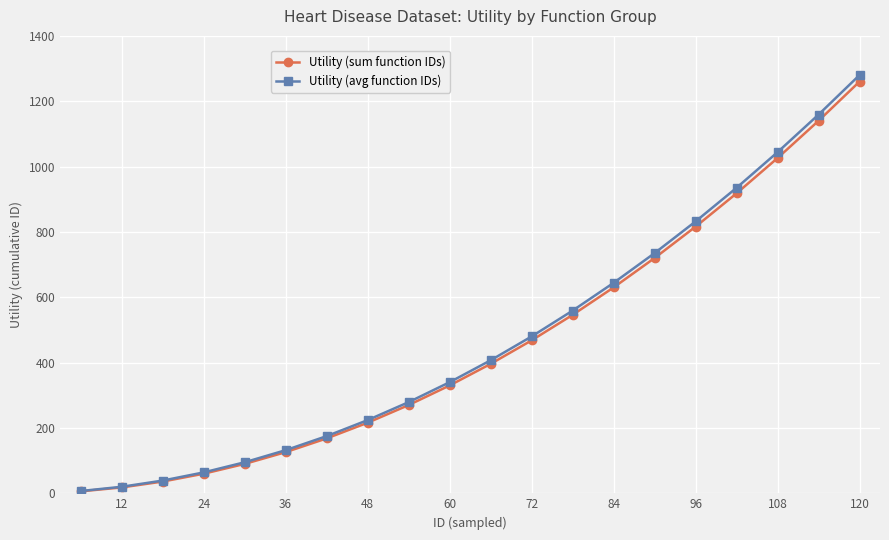

True or false: Utility (avg function IDs) has more than 1 interior local peaks.

False